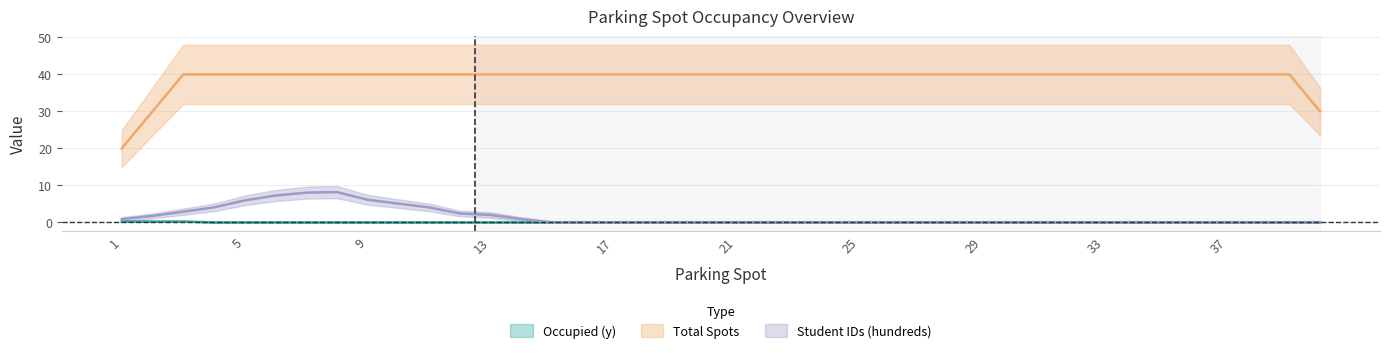

Rank the series at 39 from lowest to highest value.

Occupied (y), Student IDs (hundreds), Total Spots